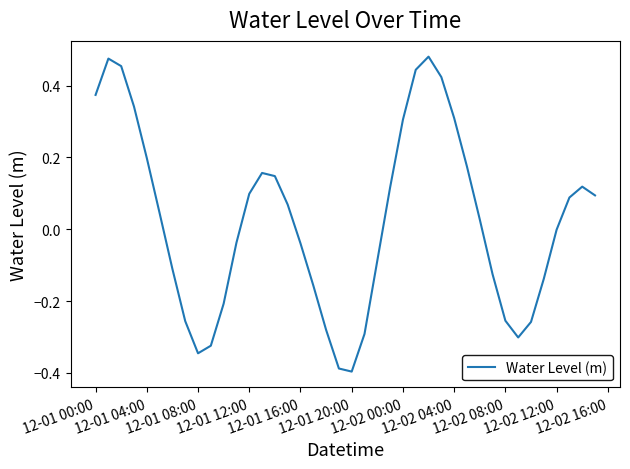

Does the chart display data point markers on the line(s)?

No